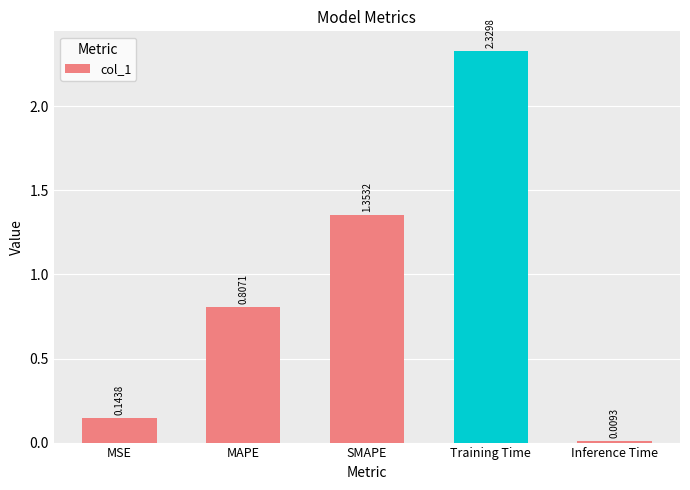

List the labels in order of value, largest first.

Training Time, SMAPE, MAPE, MSE, Inference Time